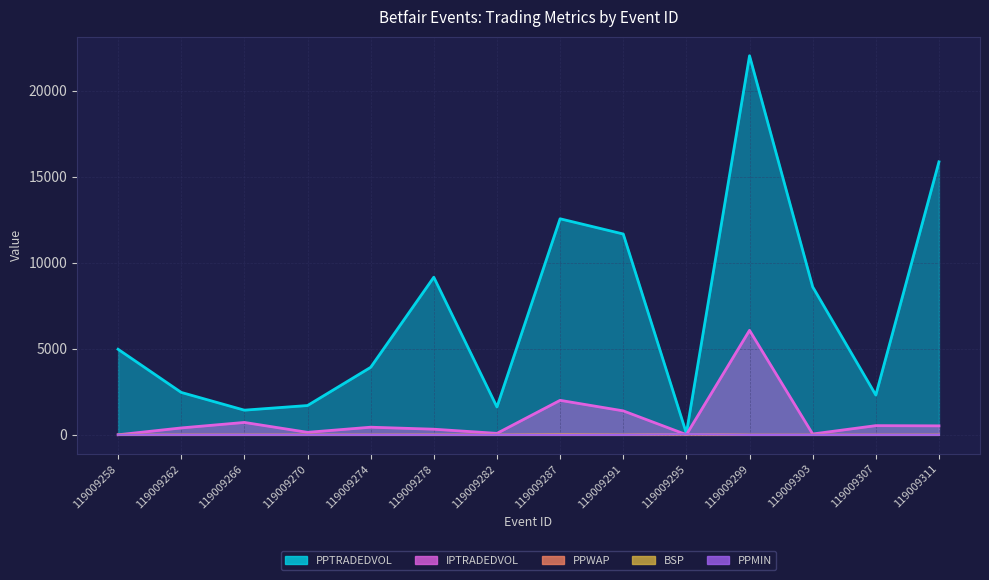

At 119009295, list the series in order from largest to smallest.

PPTRADEDVOL, PPMIN, PPWAP, BSP, IPTRADEDVOL